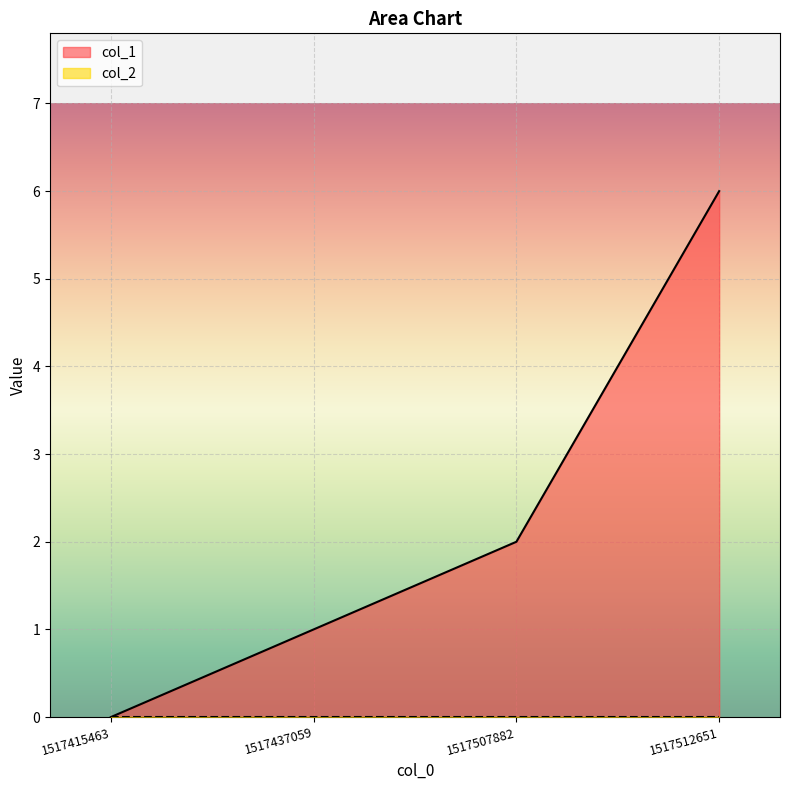

How many values are between 1 and 6?

3